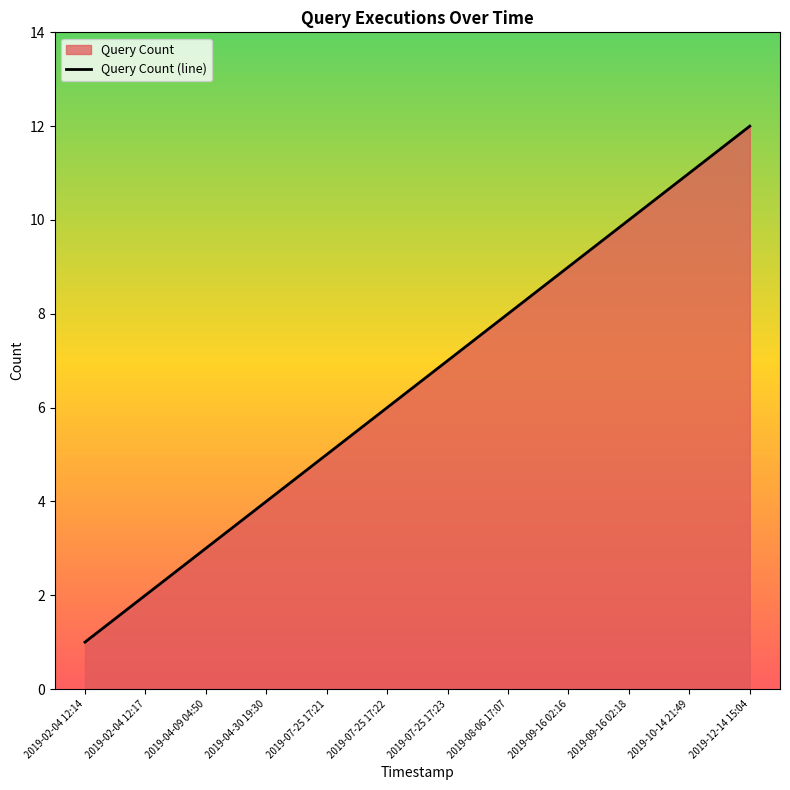

Which category has the highest value across all series?

2019-12-14 15:04